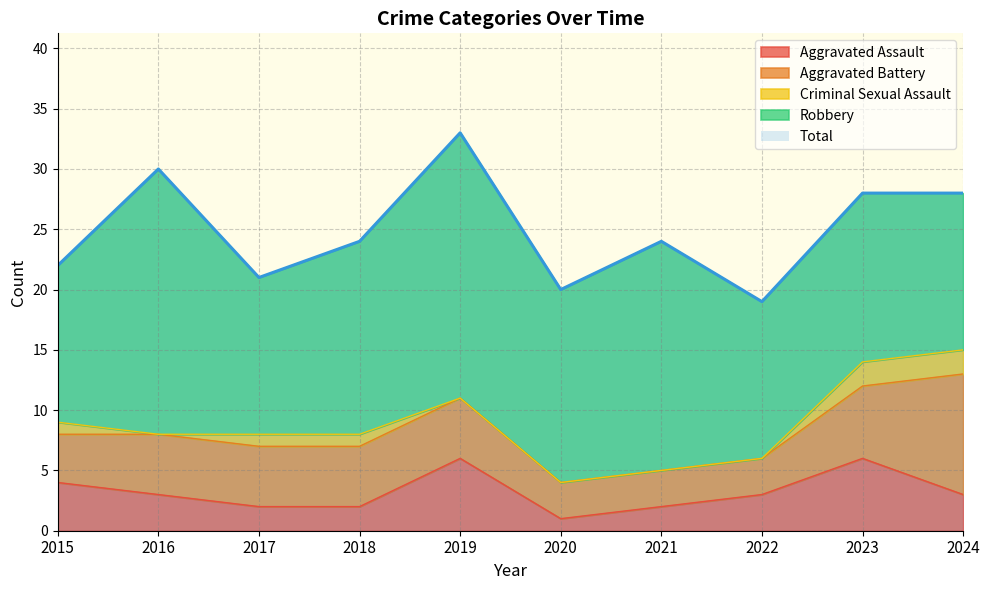

Which series has the largest total across all categories?

Total